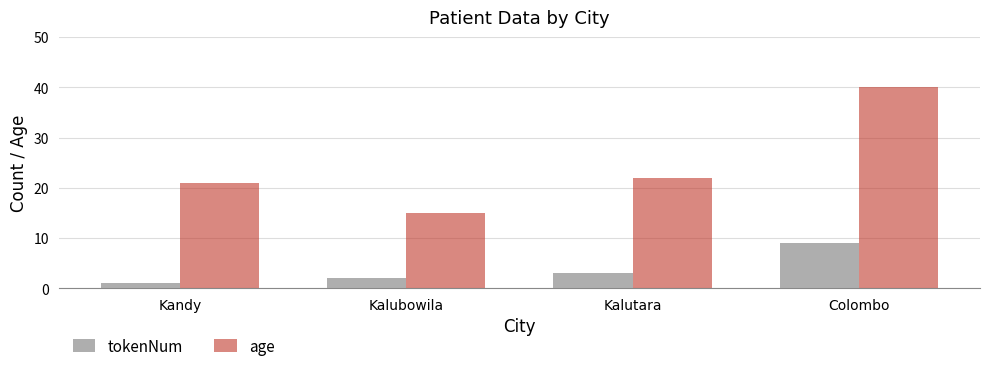

How many series are shown in this chart?

2